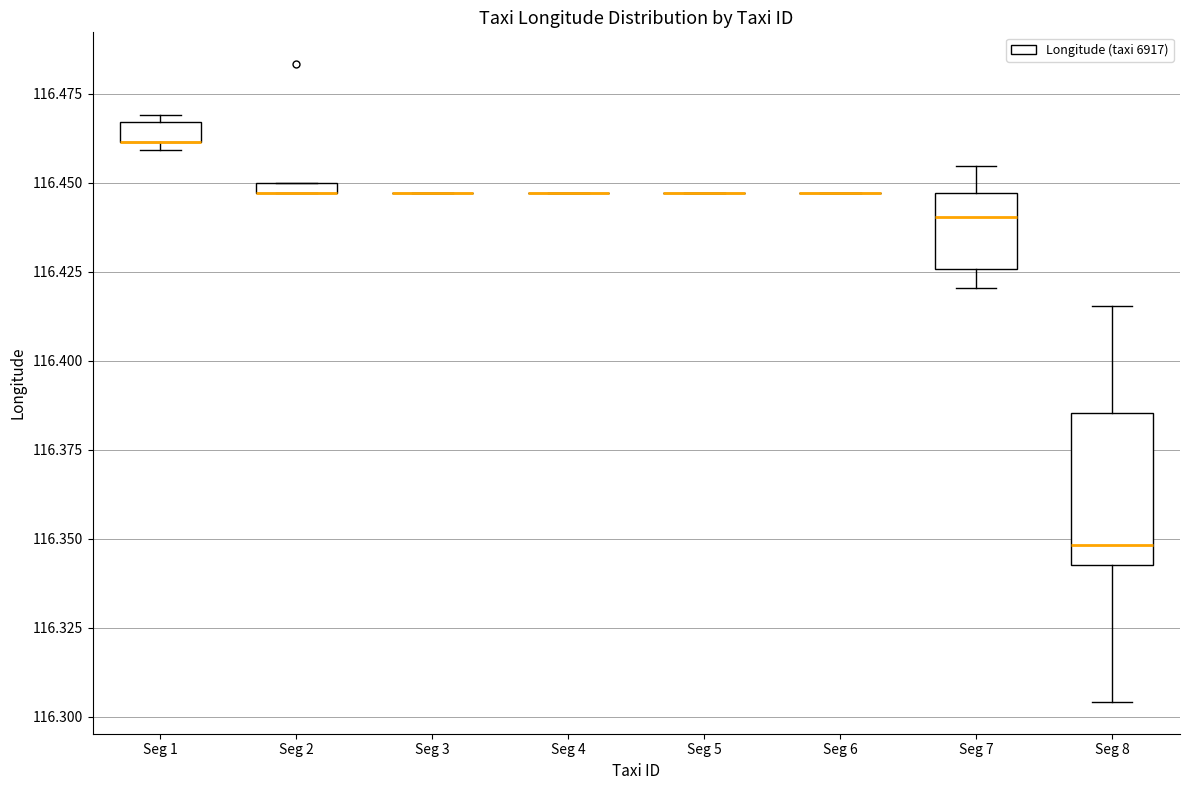

Which box is the tallest, from its lower edge to its upper edge?

Seg 8